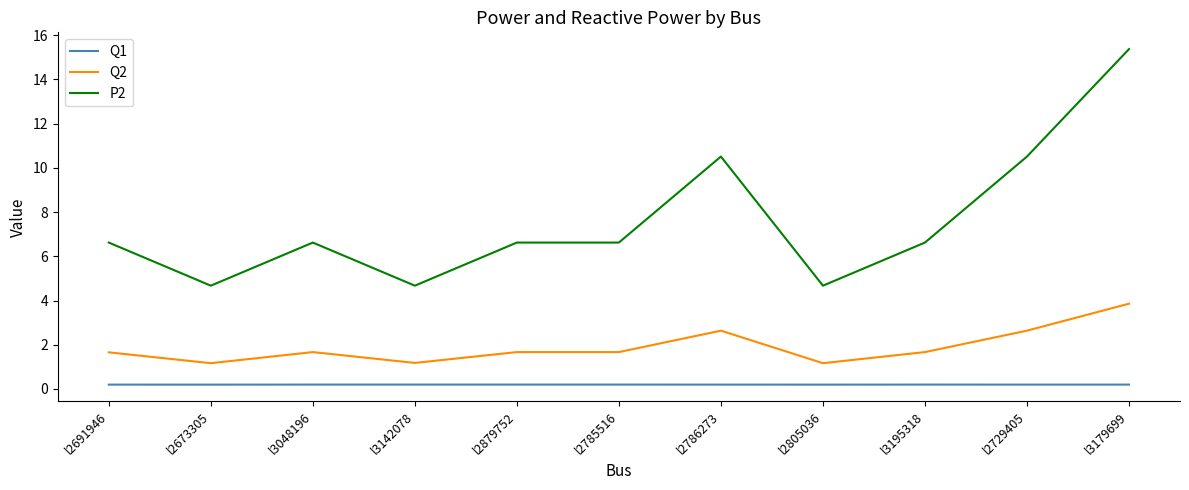

What is the sum of the P2 values at l2691946 and l3048196?

13.2